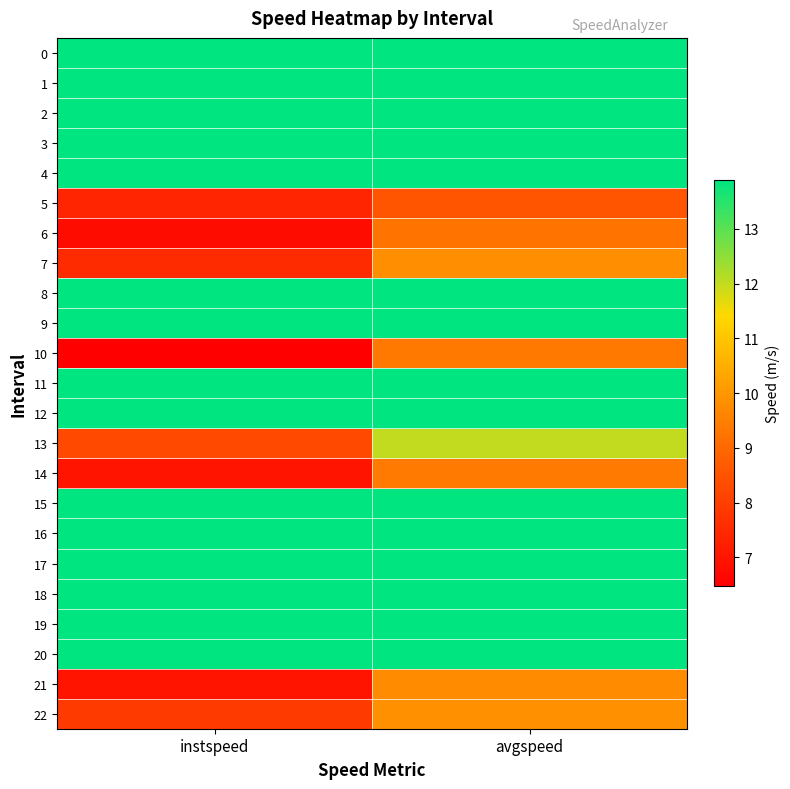

Which series changed the most between instspeed and avgspeed?

13